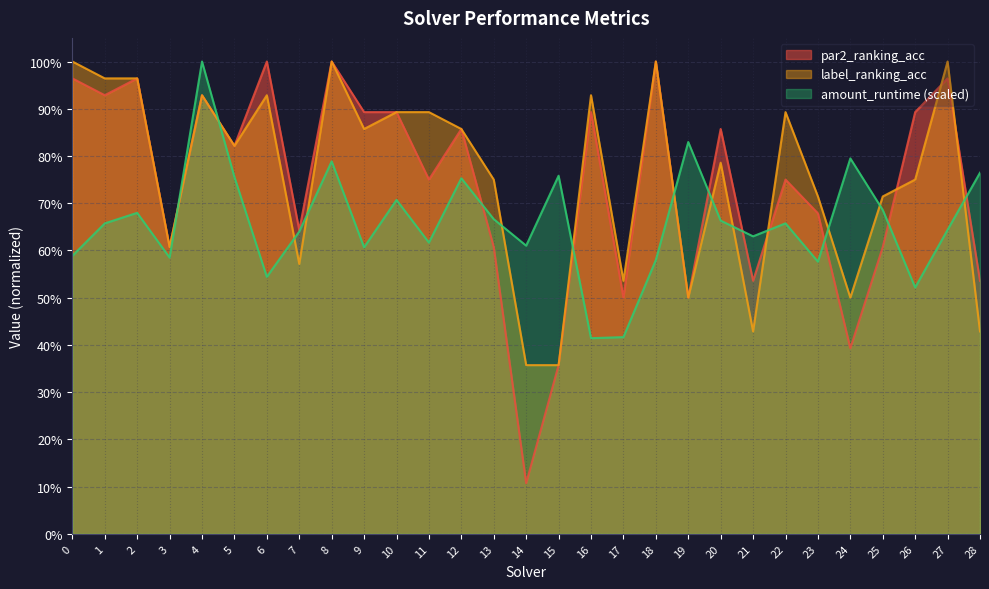

The par2_ranking_acc series shows 1.4 at 9. True or false?

False